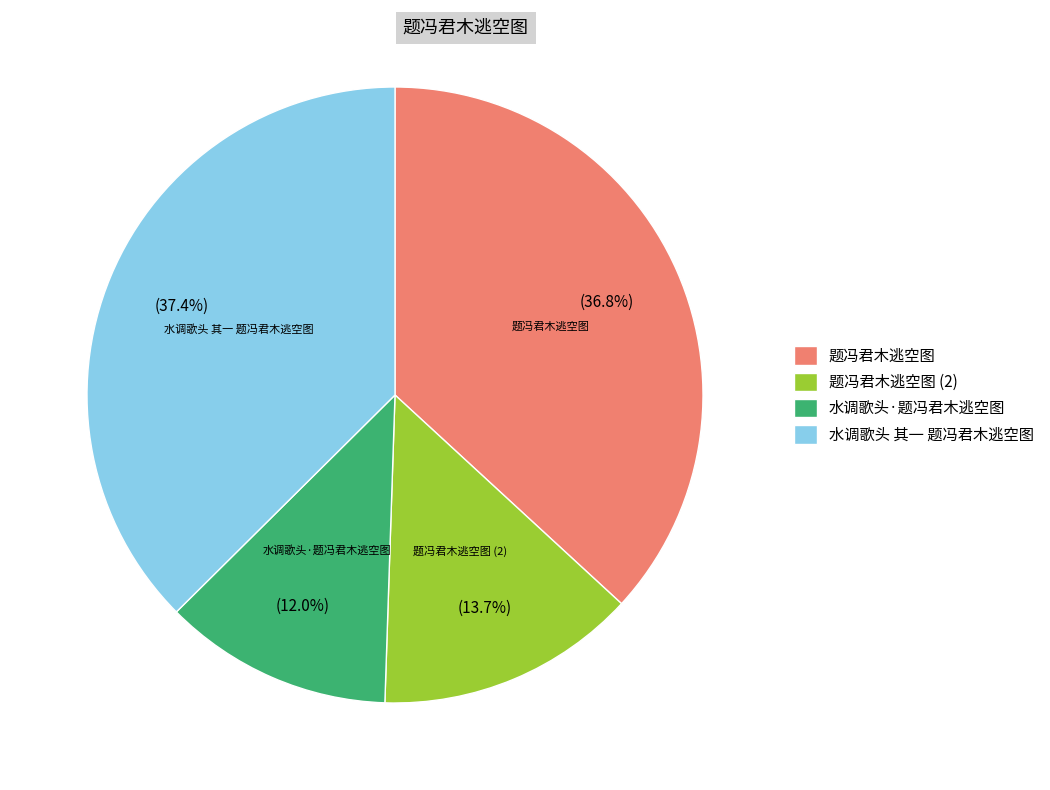

Does any single category account for the majority?

No